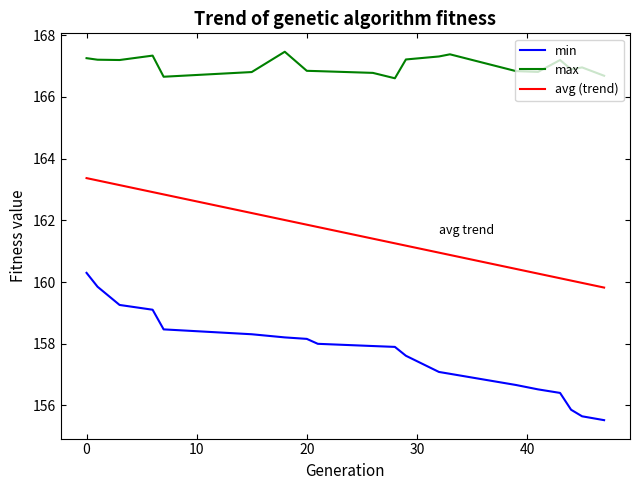

True or false: min and max intersect in this chart.

False